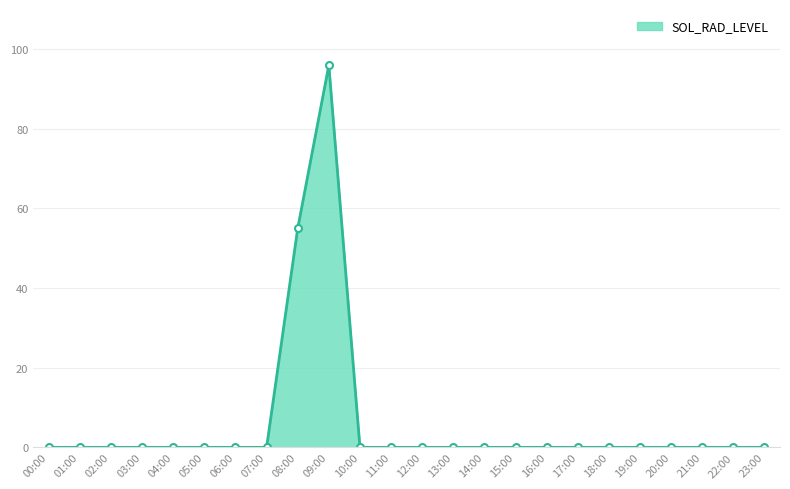

Reading left to right, list all the values displayed in this chart.

0.0	0.0	0.0	0.0	0.0	0.0	0.0	0.0	54.9	95.9	0.0	0.0	0.0	0.0	0.0	0.0	0.0	0.0	0.0	0.0	0.0	0.0	0.0	0.0